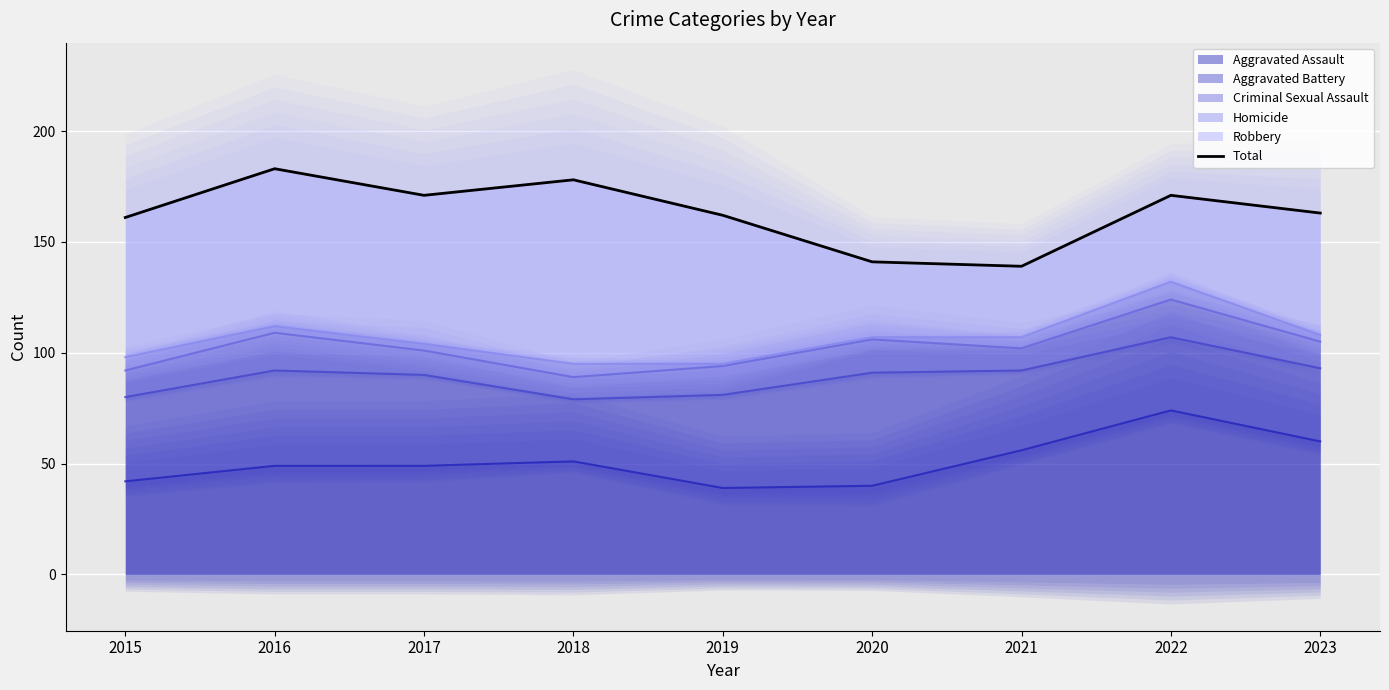

What is the value of the 6th point from the left?

141